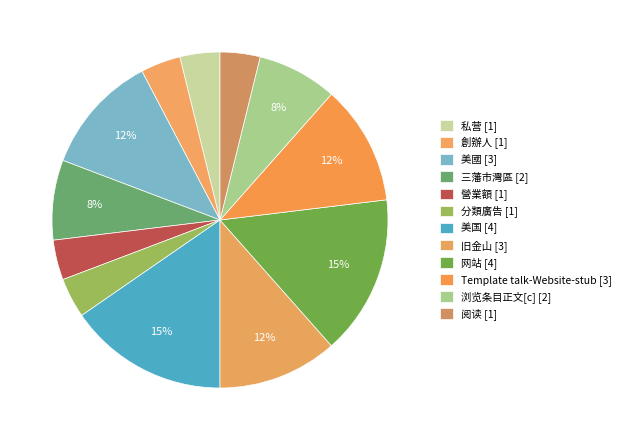

Count the number of slices in the pie.

12